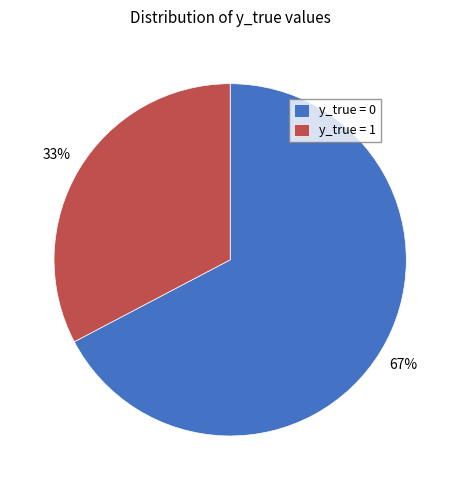

How many slices are in this pie chart?

2